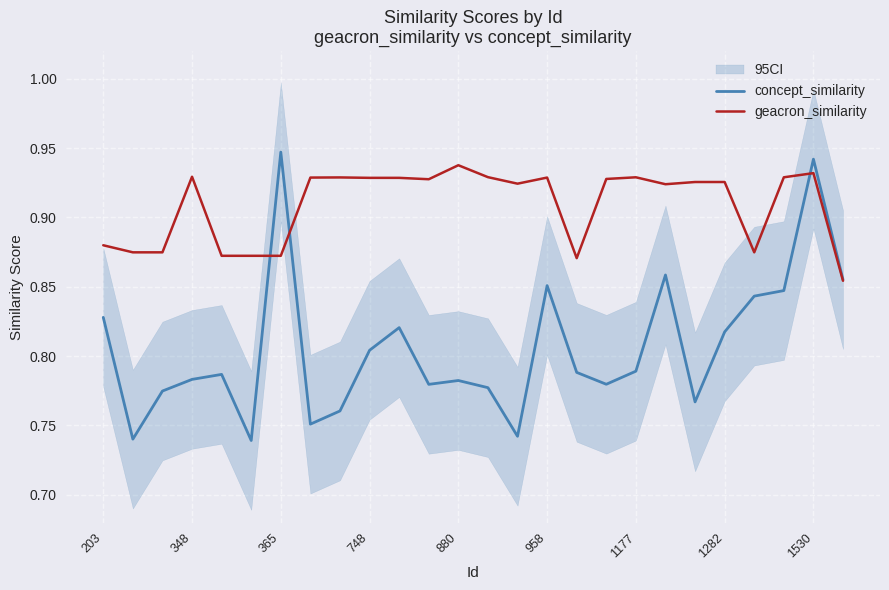

What is the smallest value displayed?

0.7